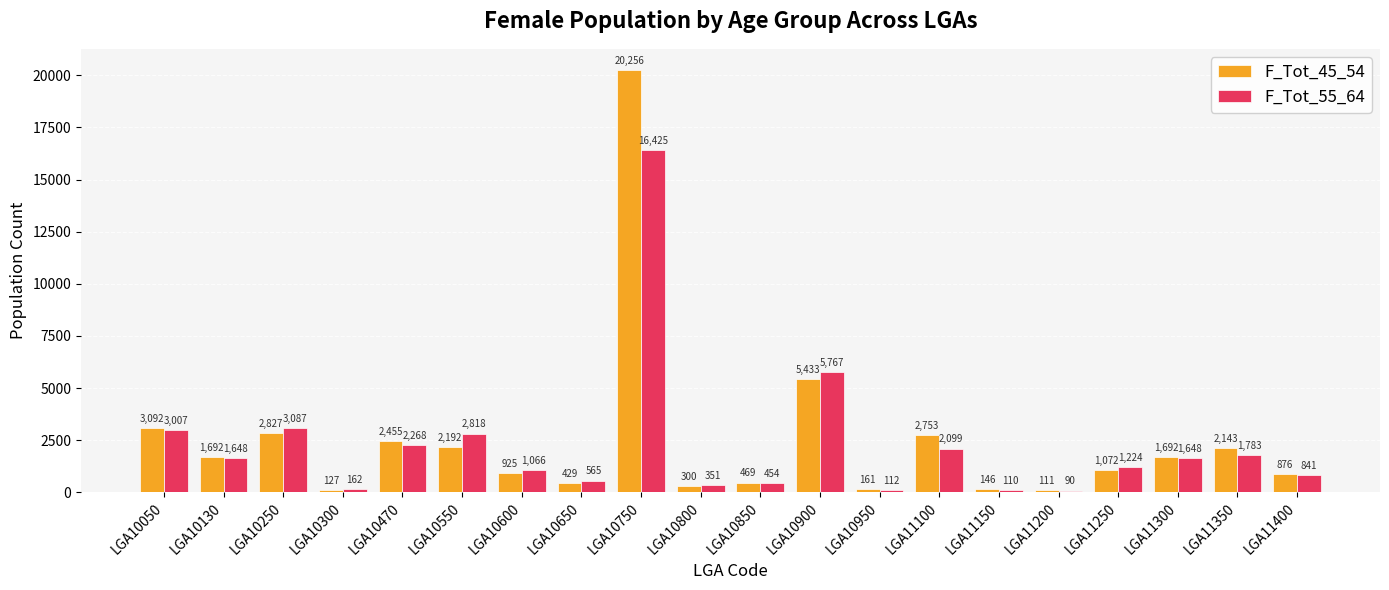

What is the value of the F_Tot_55_64 bar at the 17th from the left?

1224